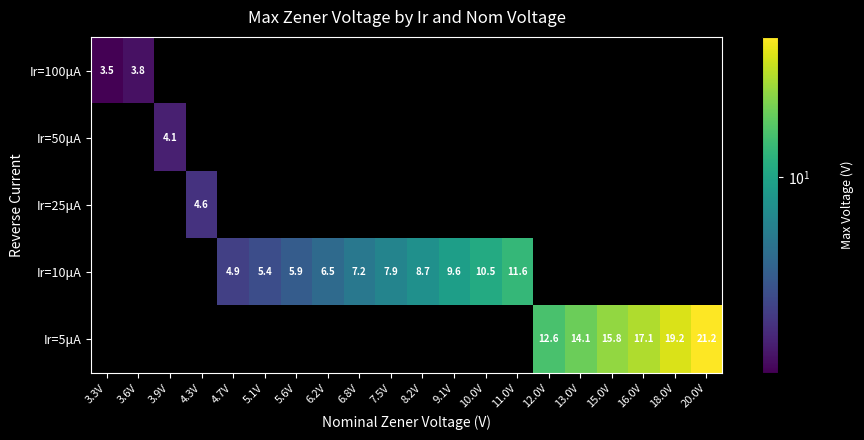

Is it true that Ir=10μA equals 5.4 at 5.1V?

True